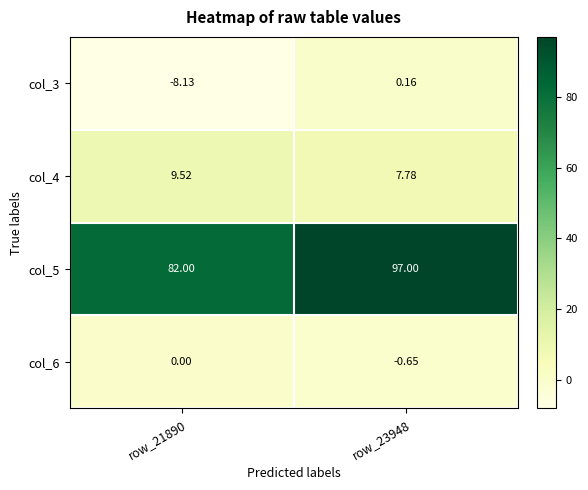

At row_23948, list the series in order from smallest to largest.

col_6, col_3, col_4, col_5